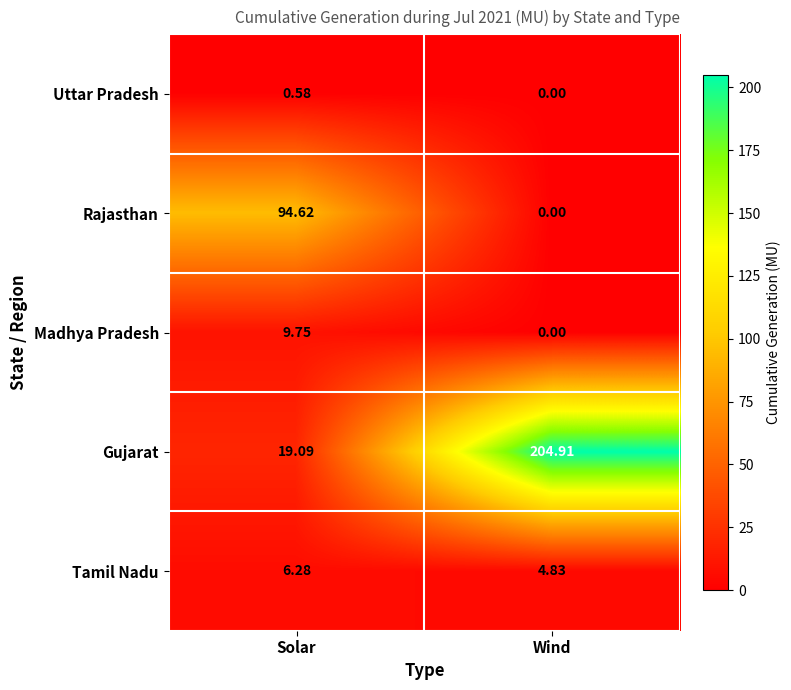

How many data points does each series have?

2